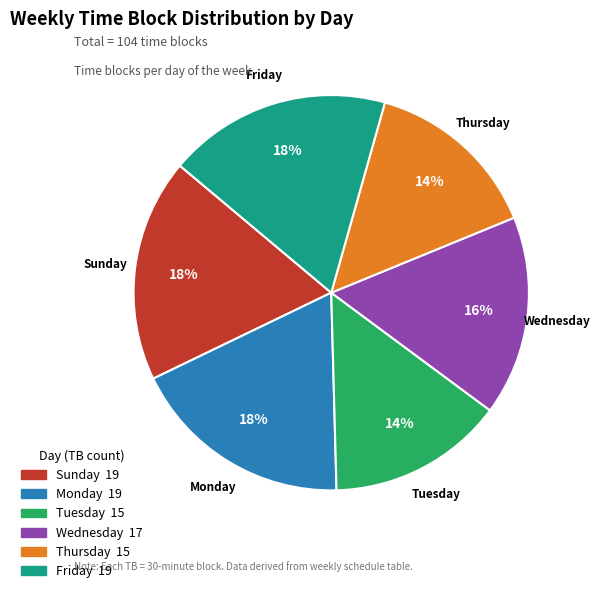

Is it true that Monday is 18% of the pie?

True